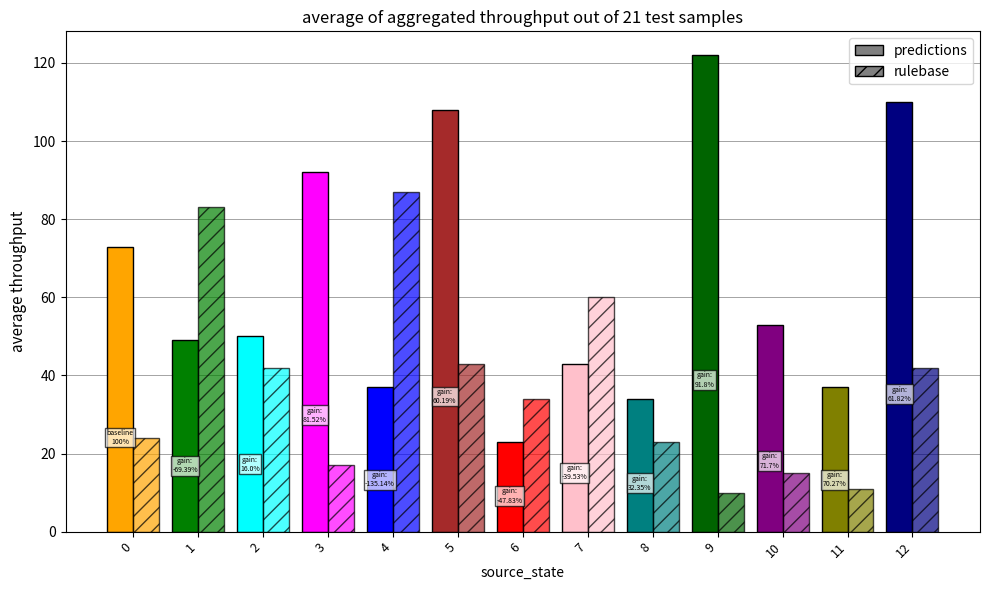

At how many categories does at least one series exceed 67?

7